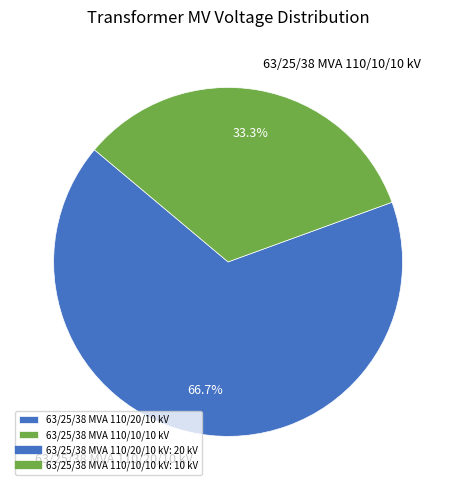

Which has a higher value, 63/25/38 MVA 110/10/10 kV or 63/25/38 MVA 110/20/10 kV?

63/25/38 MVA 110/20/10 kV